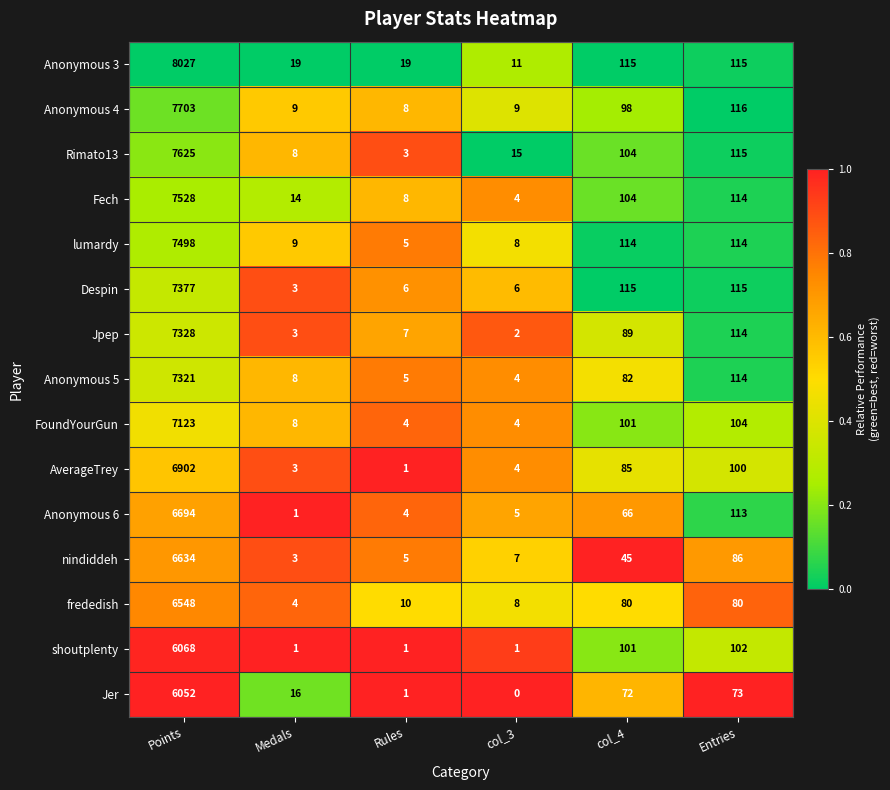

What is the average value of the frededish series?

1122